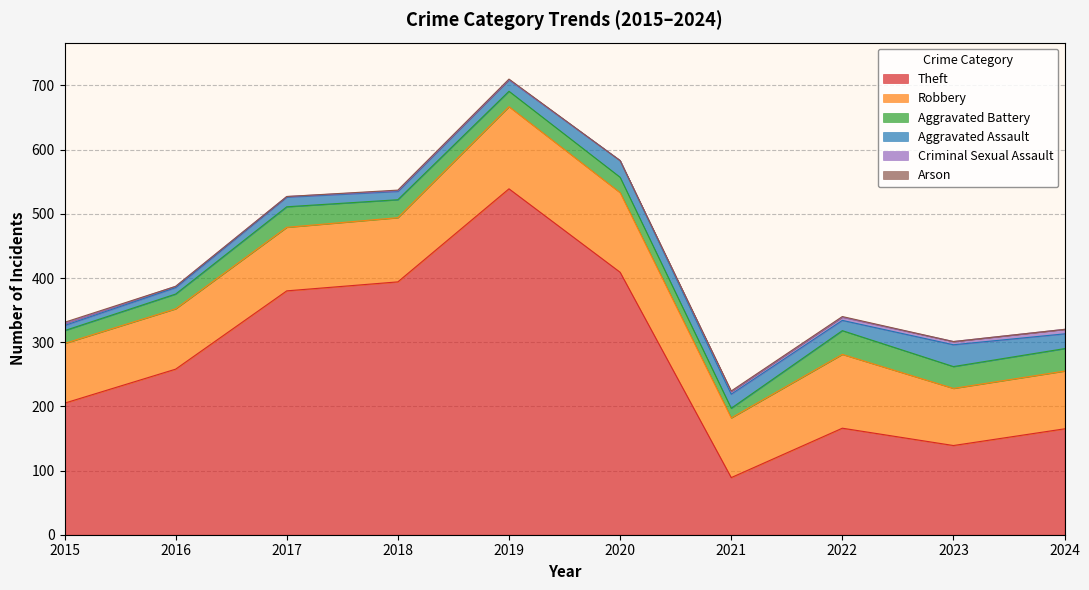

At which label does Arson reach its peak?

2015